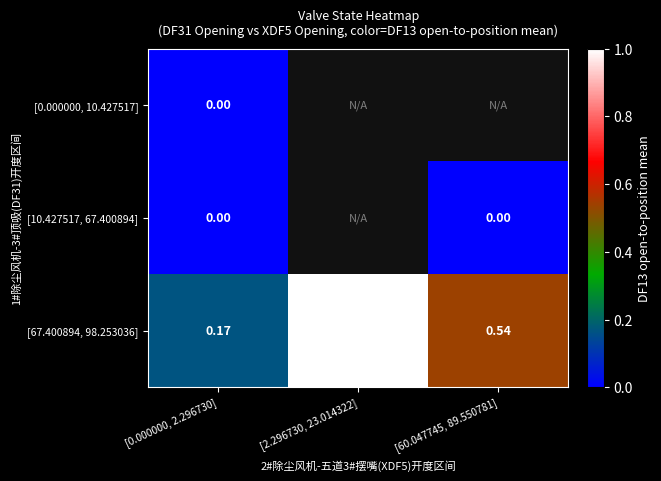

Which series has the largest total across all categories?

[67.400894, 98.253036]